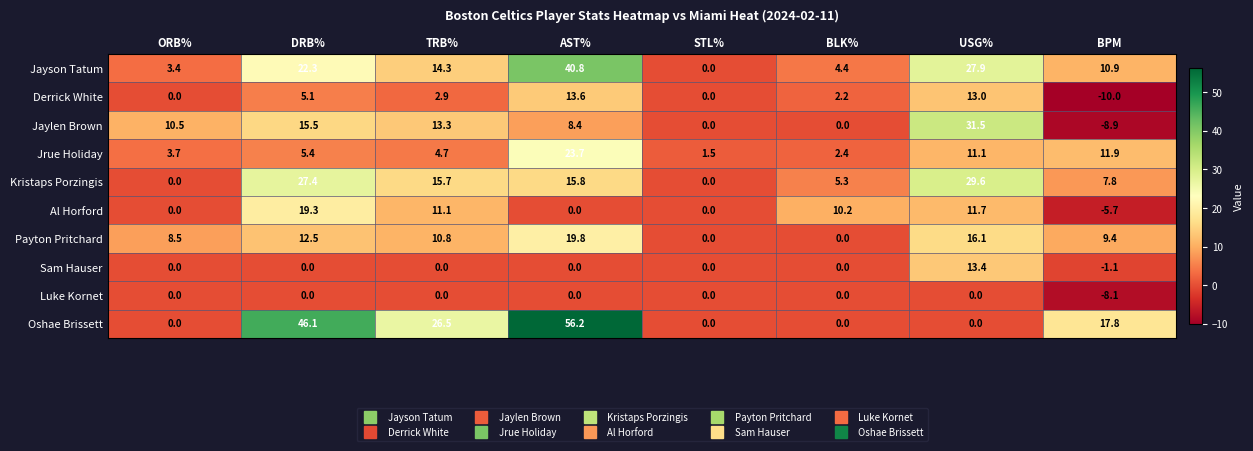

What is the maximum value shown in the chart?

56.2